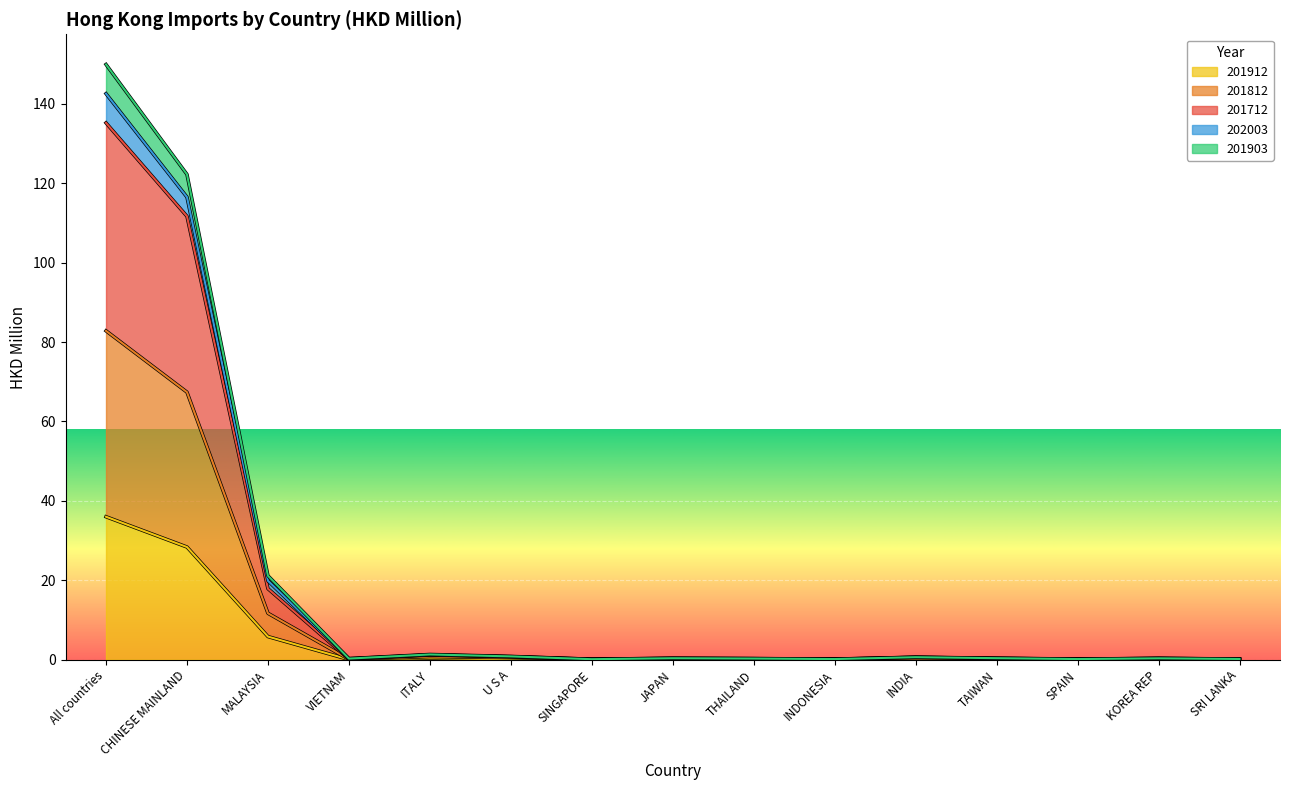

True or false: 202003 has a value of 0.5 at U S A.

True